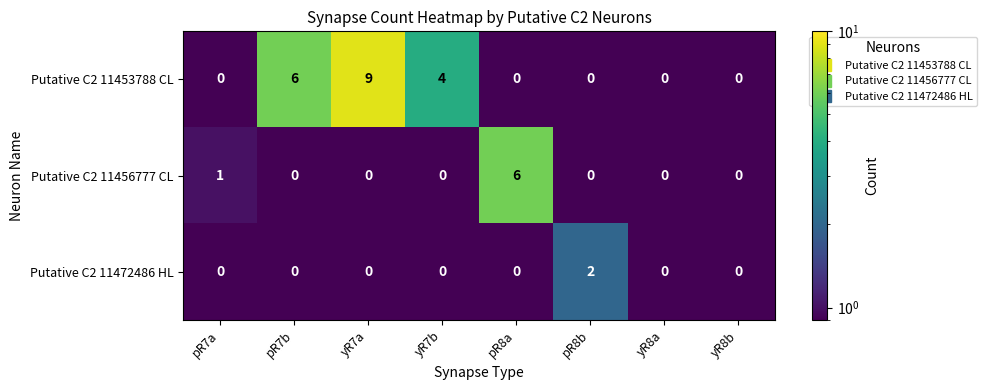

At how many categories does at least one series exceed 3?

4